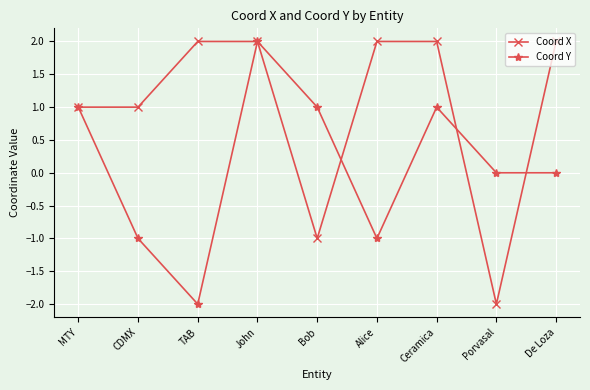

How many lines are shown in the chart?

2